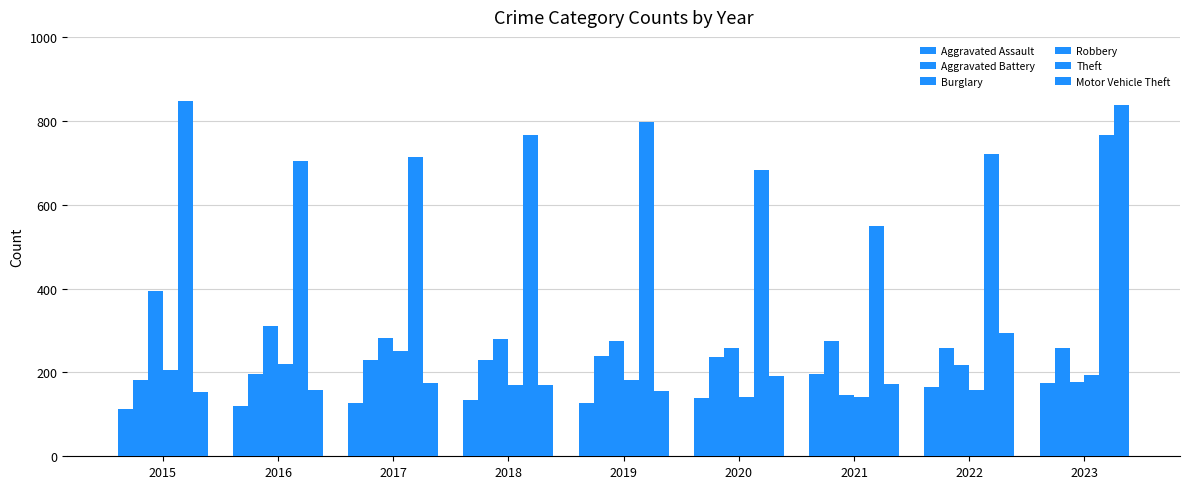

Reading left to right, extract all data points from this chart.

Aggravated Assault: 112	121	126	133	127	138	195	166	175
Aggravated Battery: 183	196	229	229	240	236	274	257	258
Burglary: 393	311	281	280	276	258	147	217	176
Robbery: 206	221	251	171	183	141	142	158	193
Theft: 846	704	714	766	796	682	549	721	766
Motor Vehicle Theft: 153	157	174	171	156	191	172	294	837